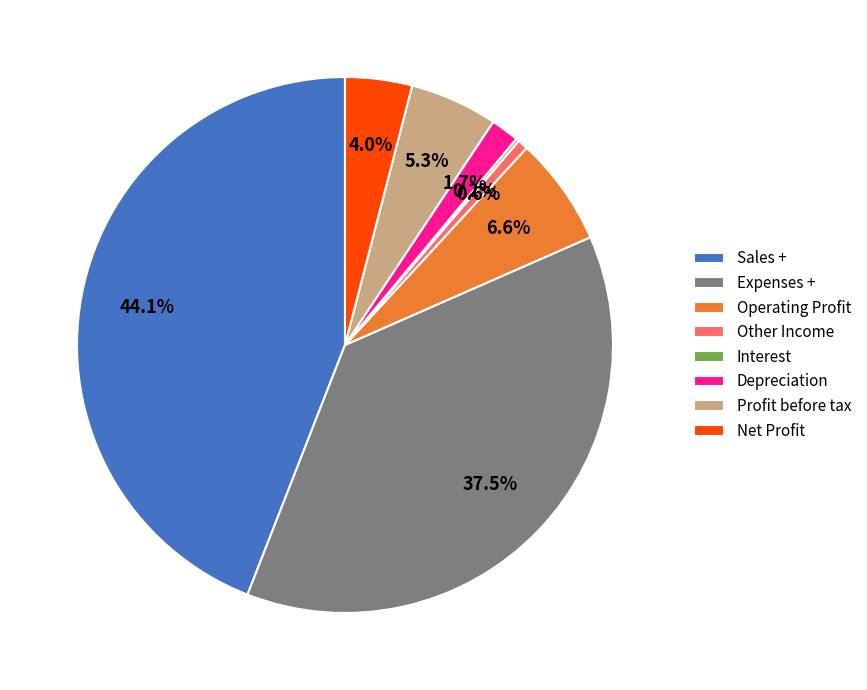

To the nearest percent, what is the average slice percentage?

12%